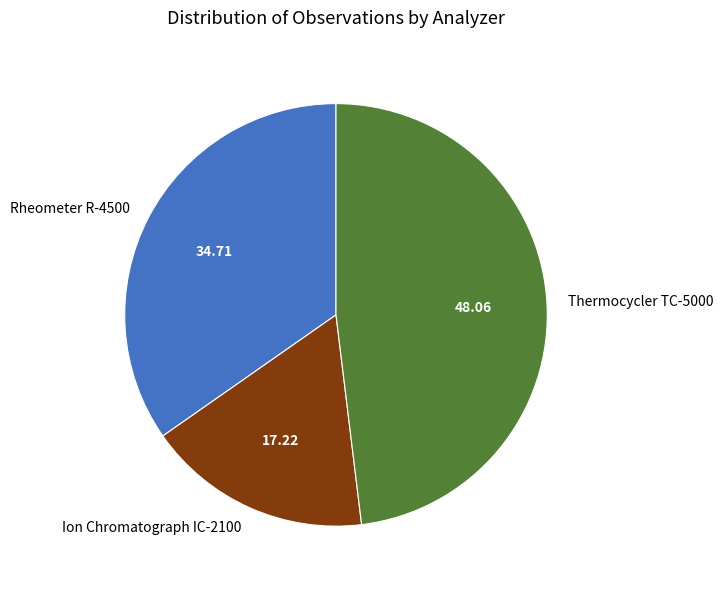

Rank the categories by value from lowest to highest.

Ion Chromatograph IC-2100, Rheometer R-4500, Thermocycler TC-5000